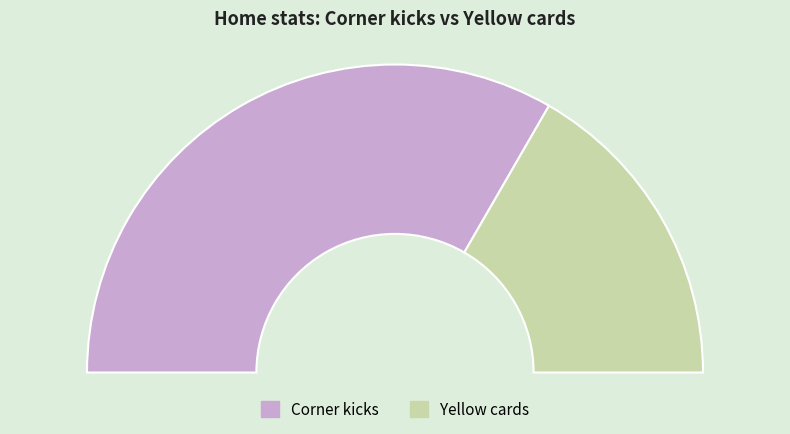

Which slice is the largest?

Corner kicks